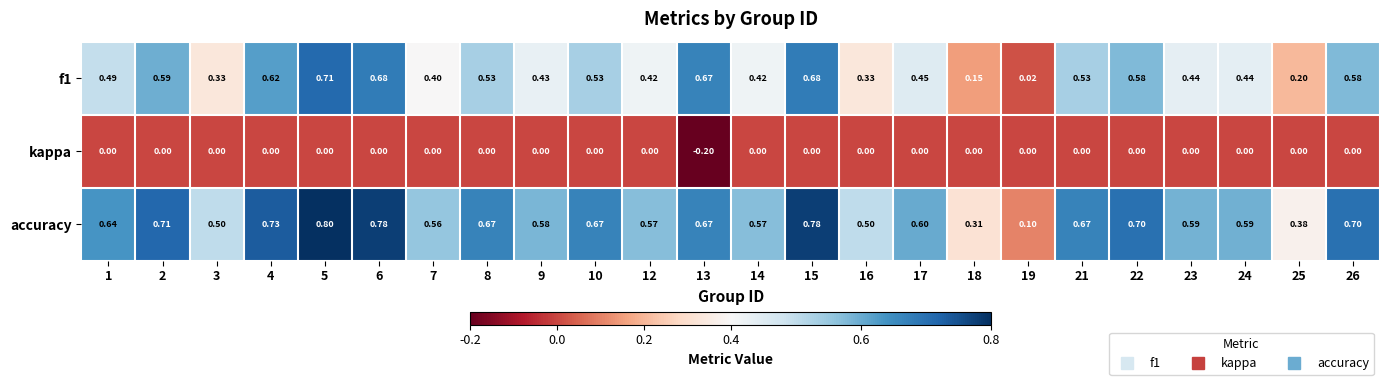

Which series has the largest total across all categories?

accuracy